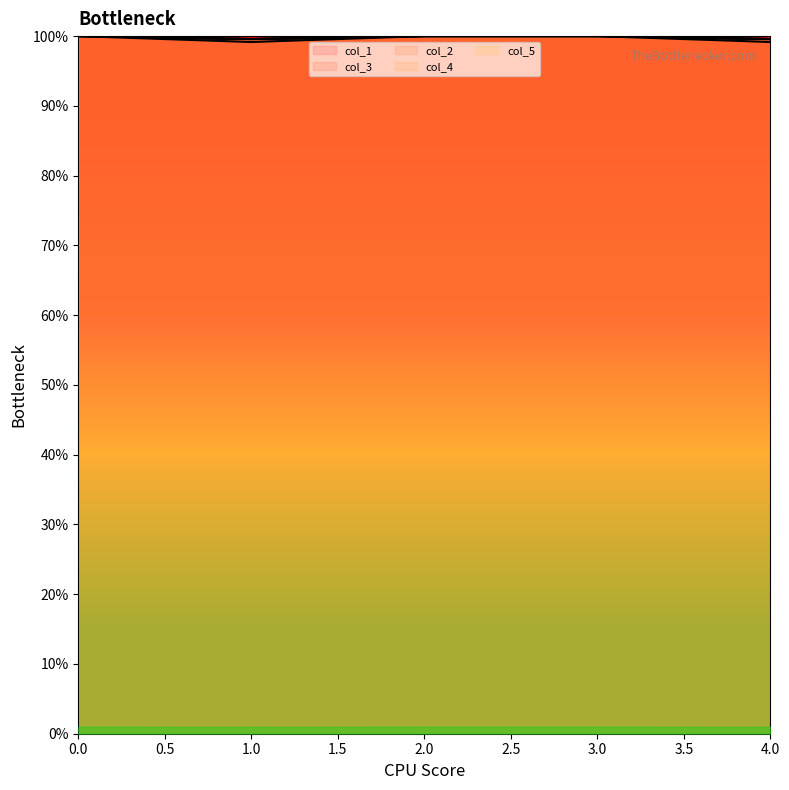

What are all the series names shown in the legend?

col_1, col_3, col_2, col_4, col_5